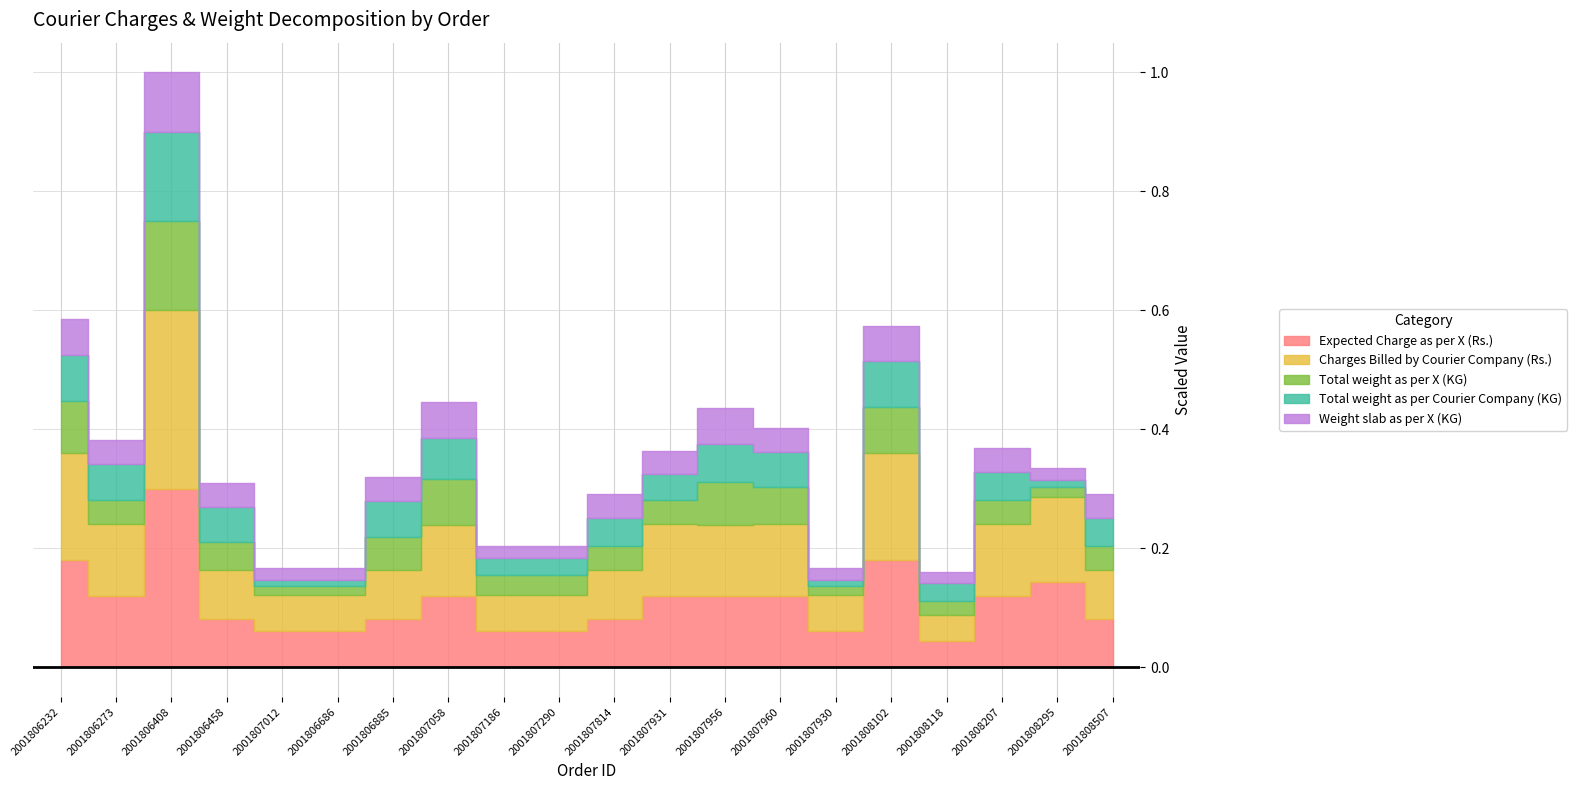

What position from the right is 2001806686?

15